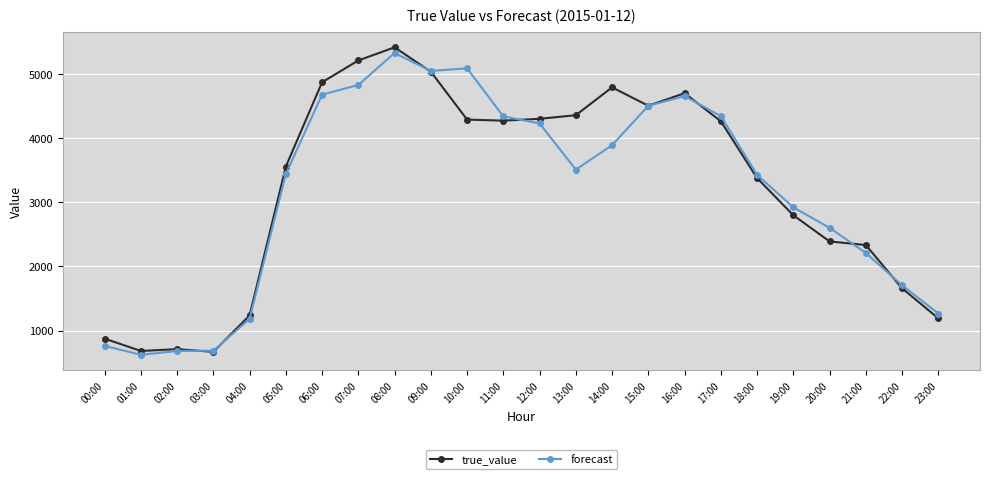

What is the difference between the maximum and minimum values in the true_value series?

4743.0